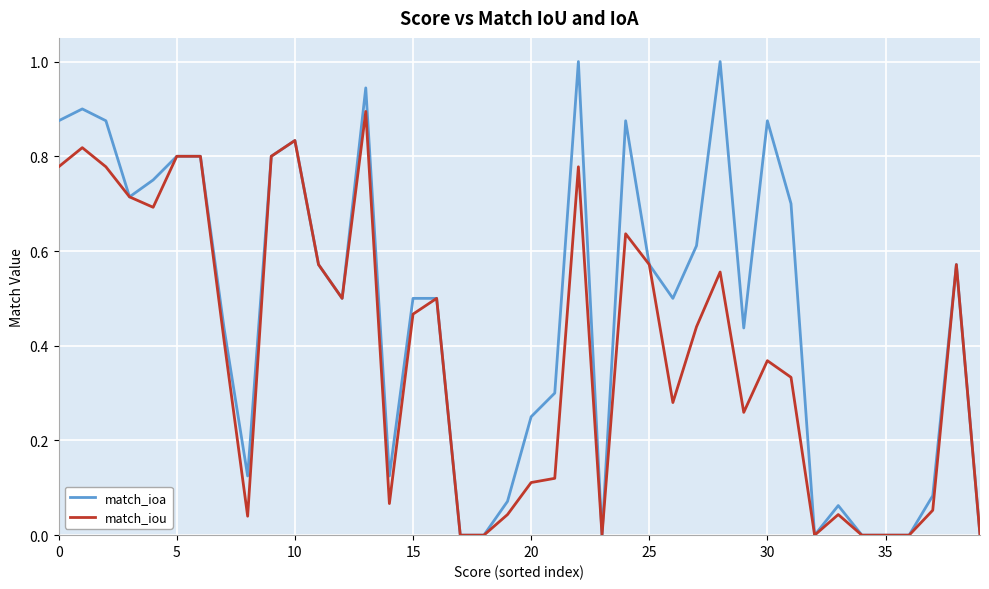

List the series in order of their overall mean, highest first.

match_ioa, match_iou